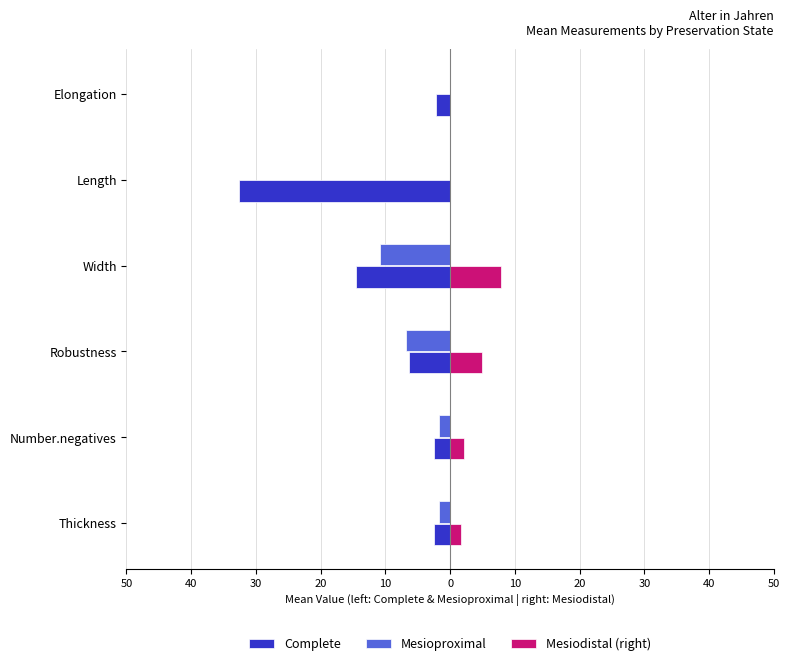

What are all the series names shown in the legend?

Complete, Mesioproximal, Mesiodistal (right)